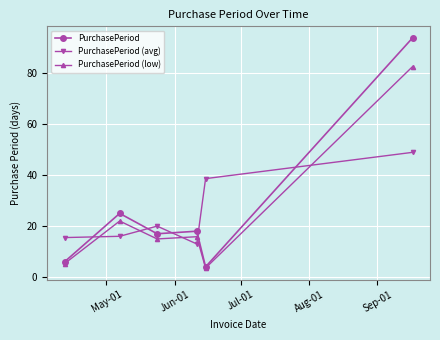

What is the smallest value displayed?

3.5